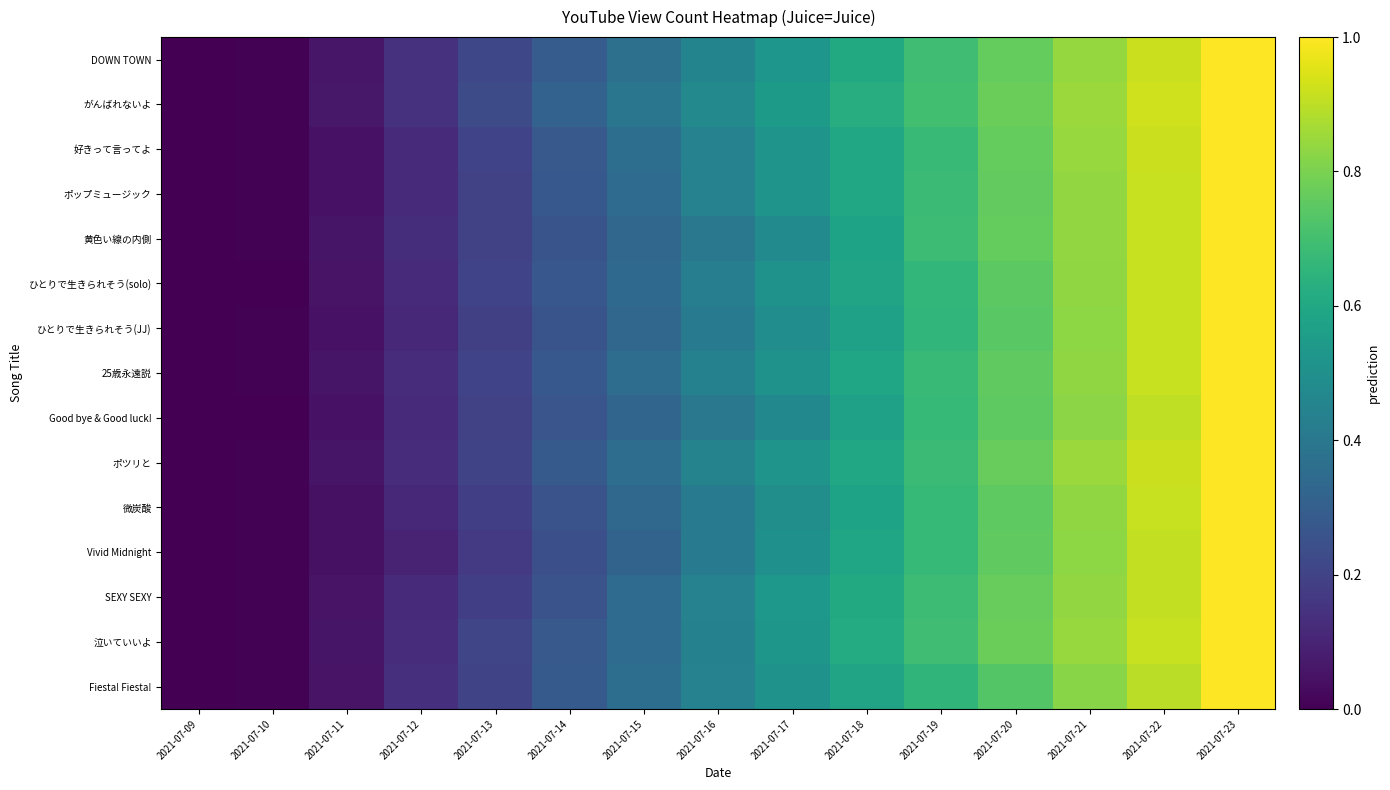

Rank the series by their maximum value, from highest to lowest.

DOWN TOWN, がんばれないよ, 好きって言ってよ, ポップミュージック, 黄色い線の内側, ひとりで生きられそう(solo), ひとりで生きられそう(JJ), 25歳永遠説, Good bye & Good luck!, ポツリと, 微炭酸, Vivid Midnight, SEXY SEXY, 泣いていいよ, Fiesta! Fiesta!